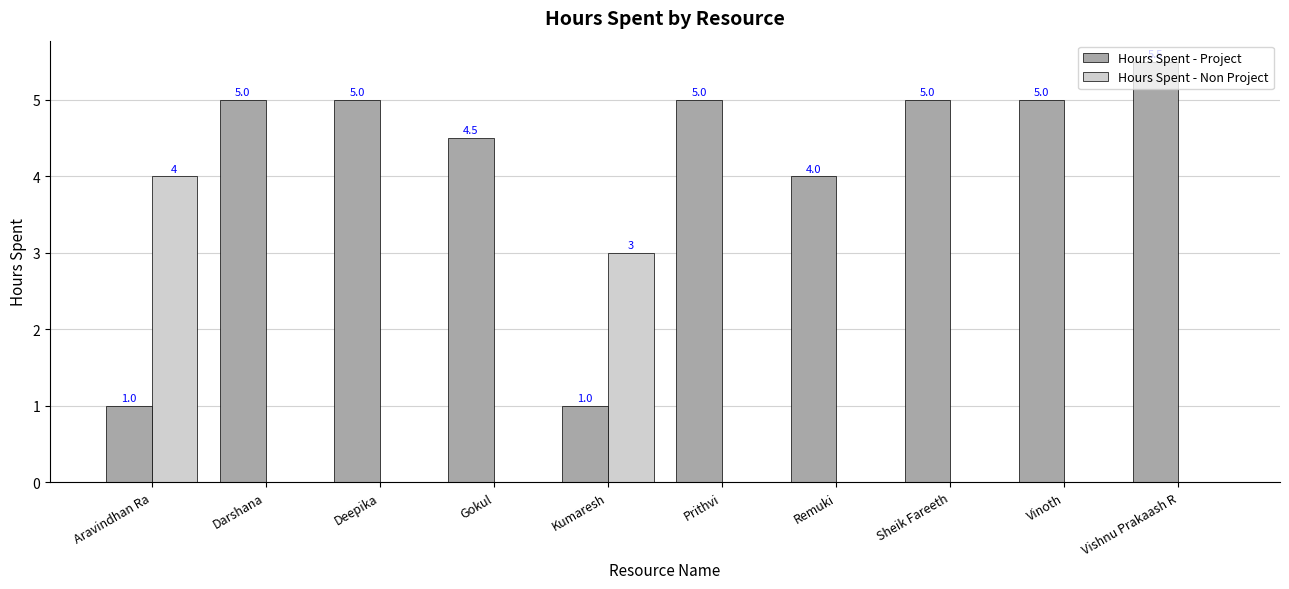

Which category has the highest value across all series?

Vishnu Prakaash R